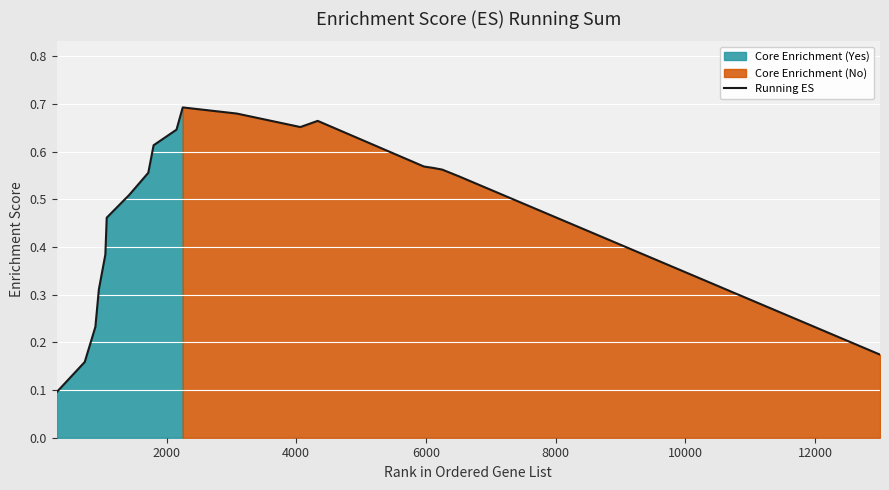

What is the sum of all values?

9.1